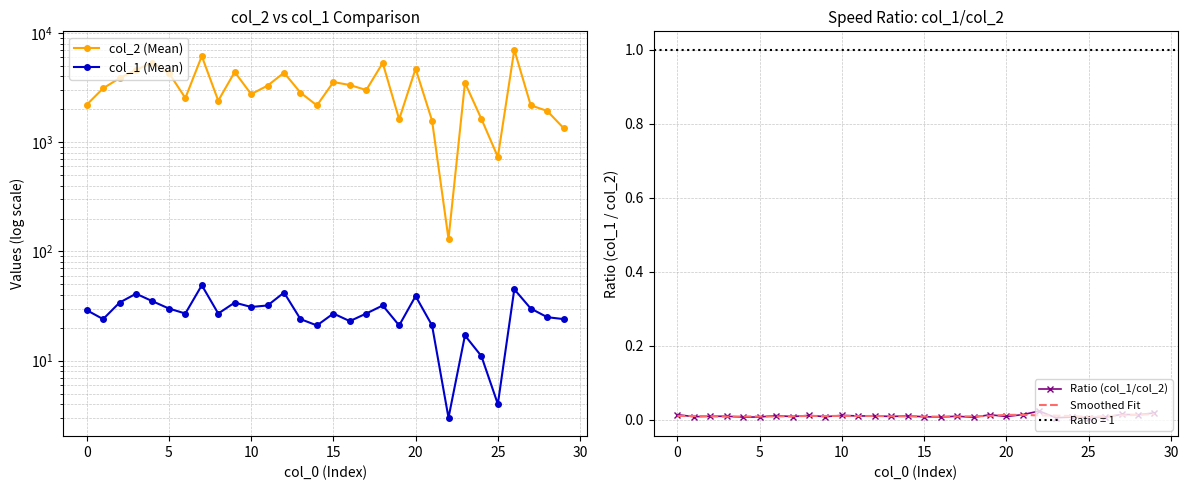

In Smoothed Fit, how many points are lower than both neighbors (excluding endpoints)?

6